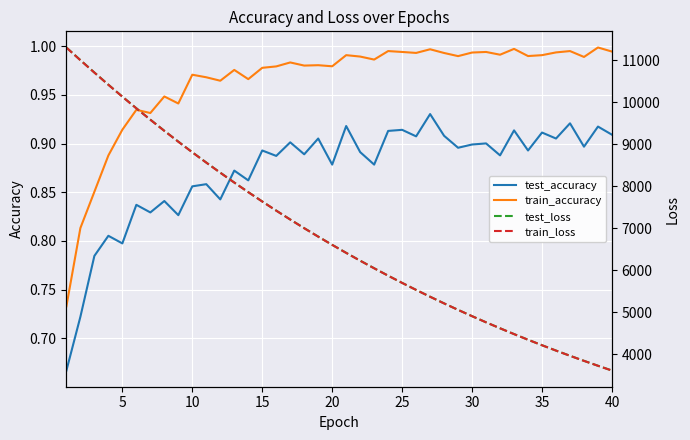

How many data points in test_loss are above 6606?

20